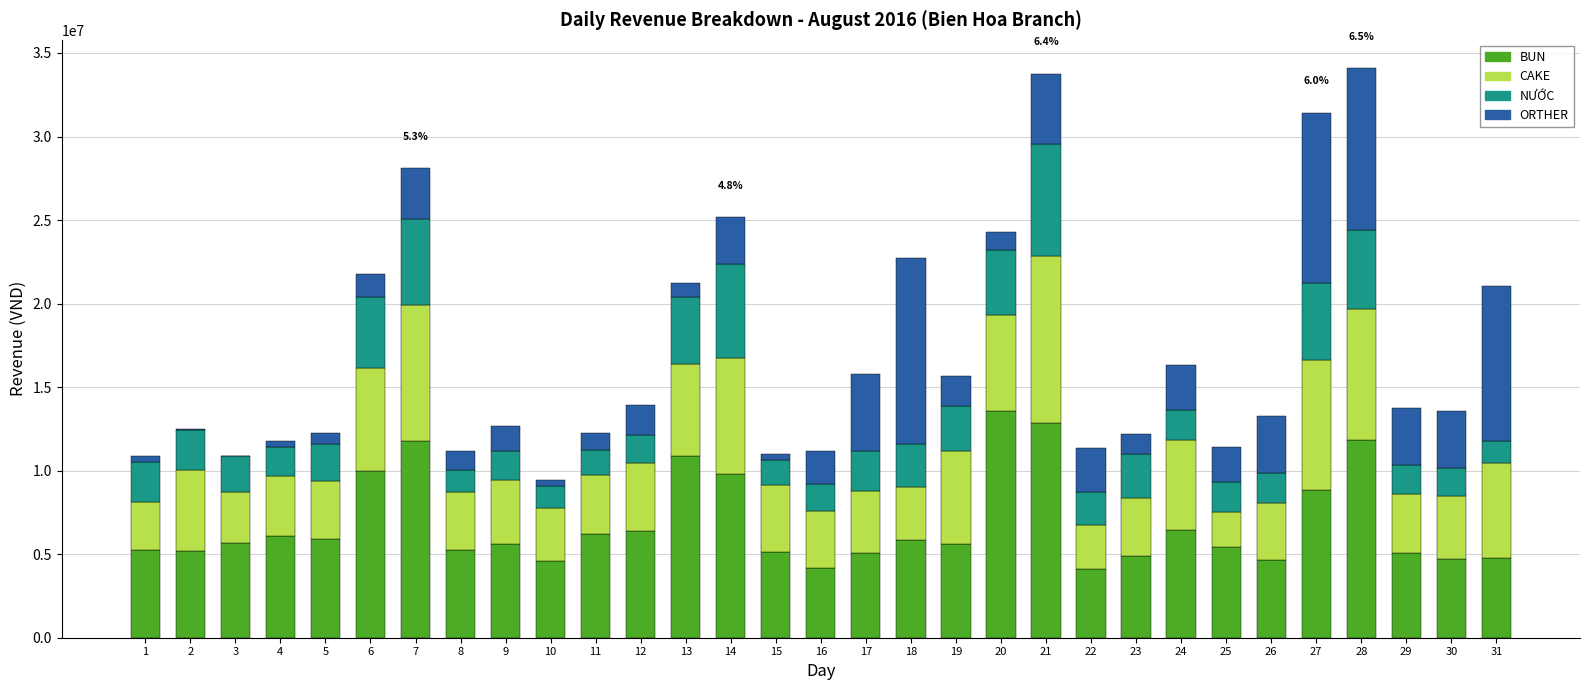

What are all the series names shown in the legend?

BUN, CAKE, NƯỚC, ORTHER